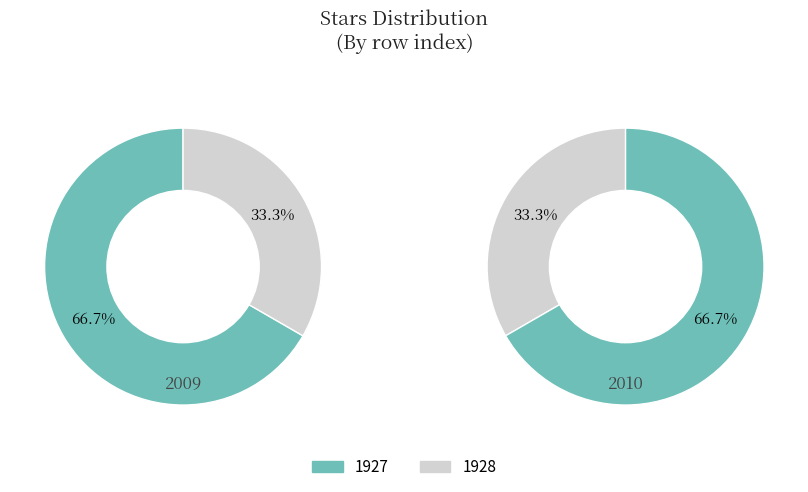

What percentage is NOT represented by 1928?

66.7%